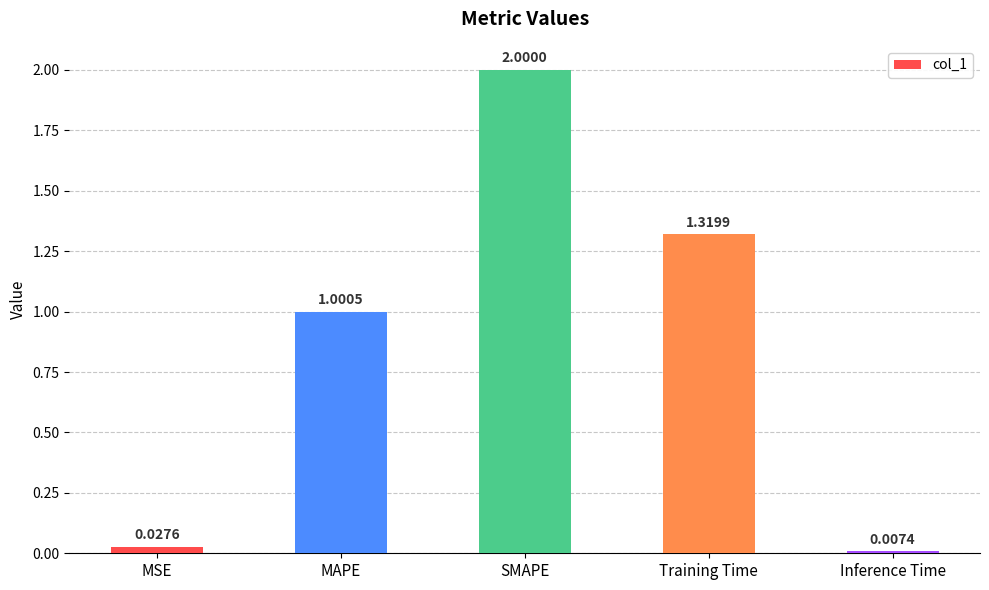

How many series are shown in this chart?

1